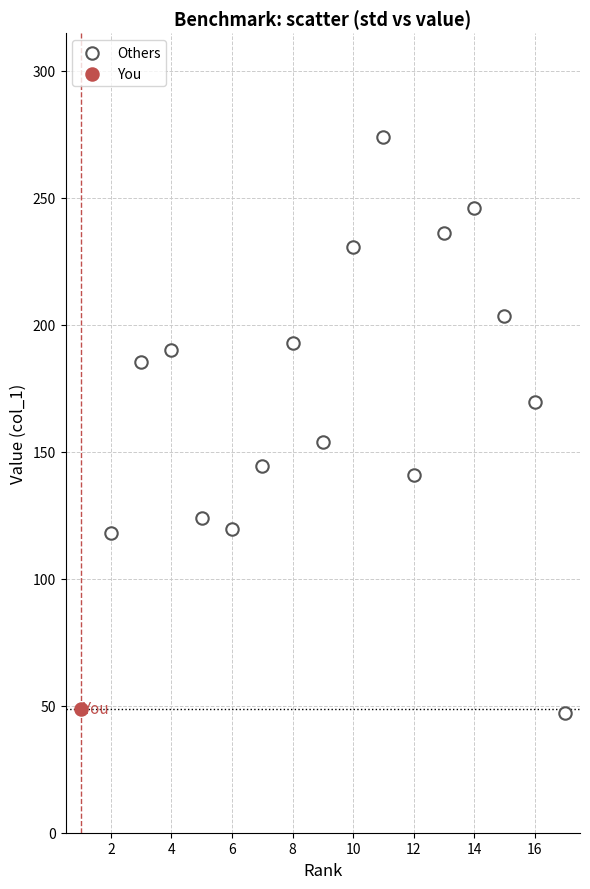

What are all the series names shown in the legend?

Others, You